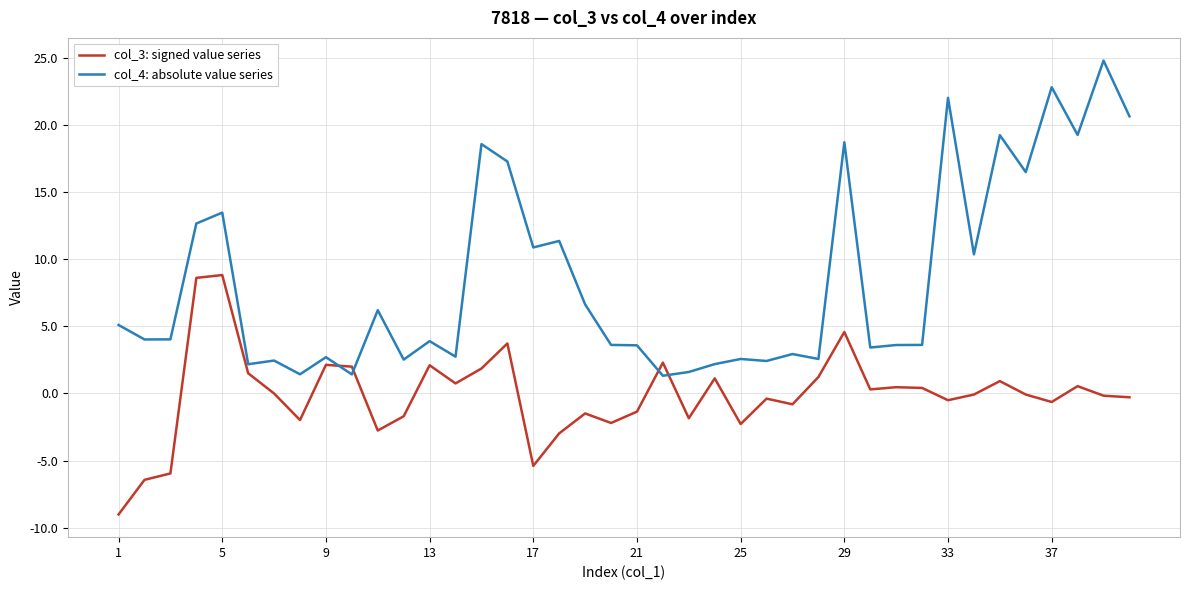

Is this an area chart (filled region under the line)?

No